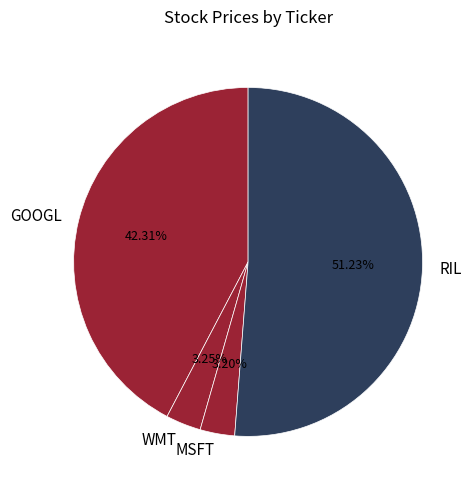

How many segments does this pie chart have?

4